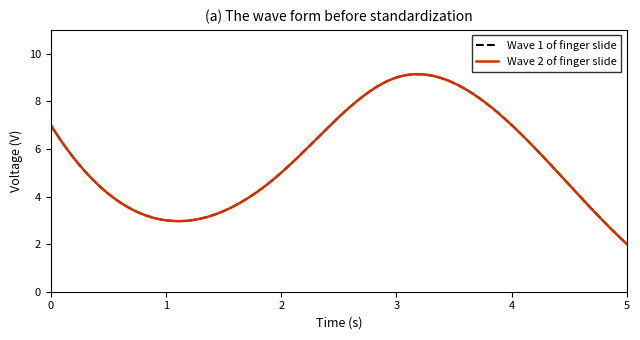

What is the sum of all Wave 1 of finger slide values?

33